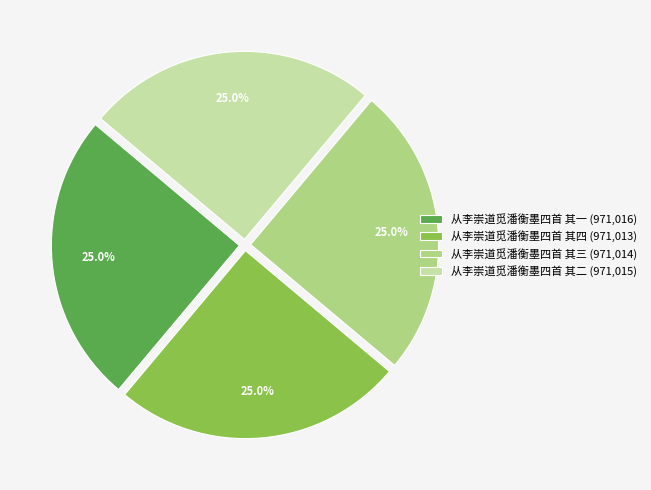

Approximately how many times larger is the value at 从李崇道觅潘衡墨四首 其一 (971,016) compared to 从李崇道觅潘衡墨四首 其二 (971,015)?

1.0